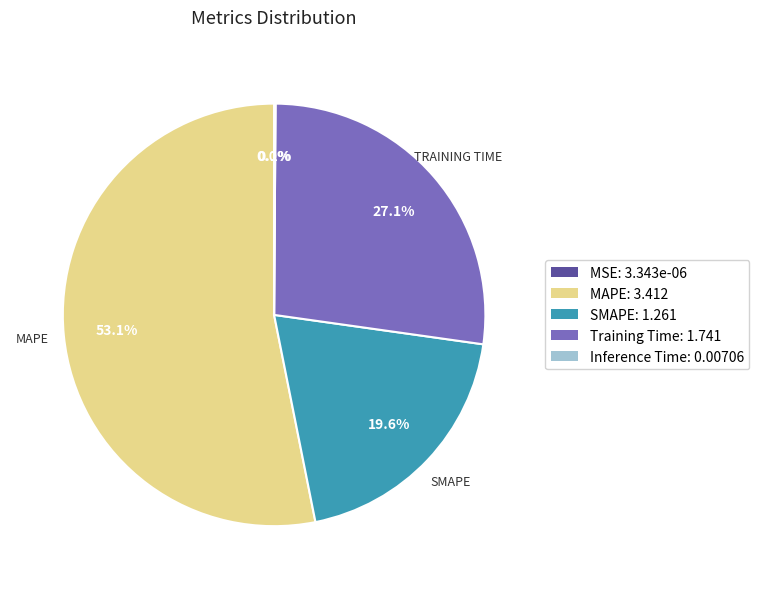

Does MAPE represent more than half of the total?

Yes